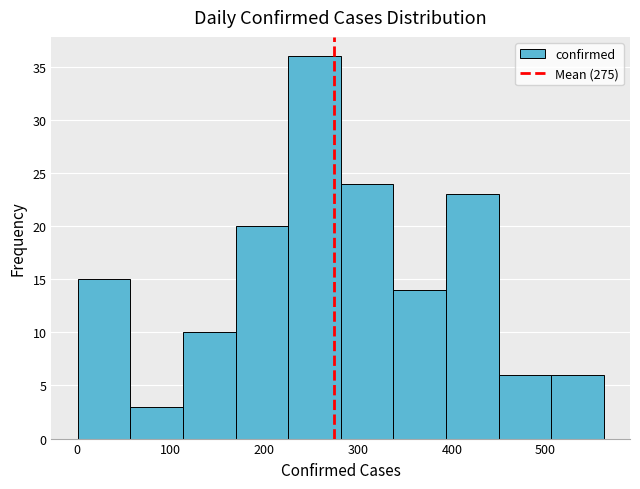

Over which range of the x-axis is the bar tallest?

230 to 280